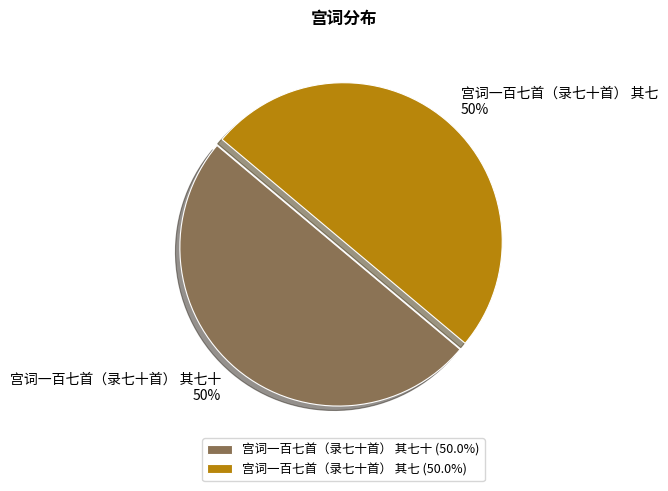

To the nearest percent, what portion does 宫词一百七首（录七十首） 其七 represent?

50%